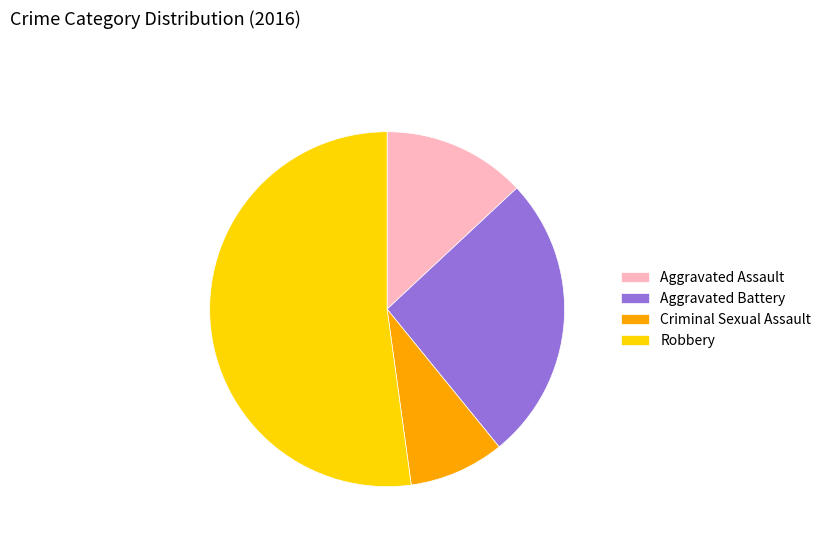

Combined, do Aggravated Battery and Robbery account for over 50%?

Yes